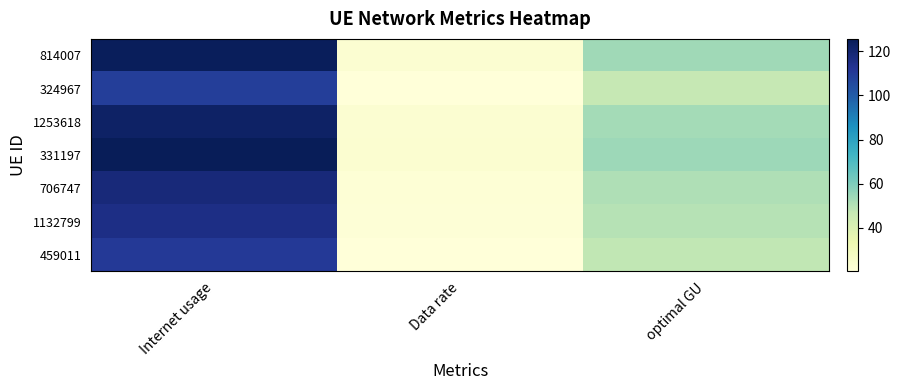

Which series changed the most between Internet usage and Data rate?

331197